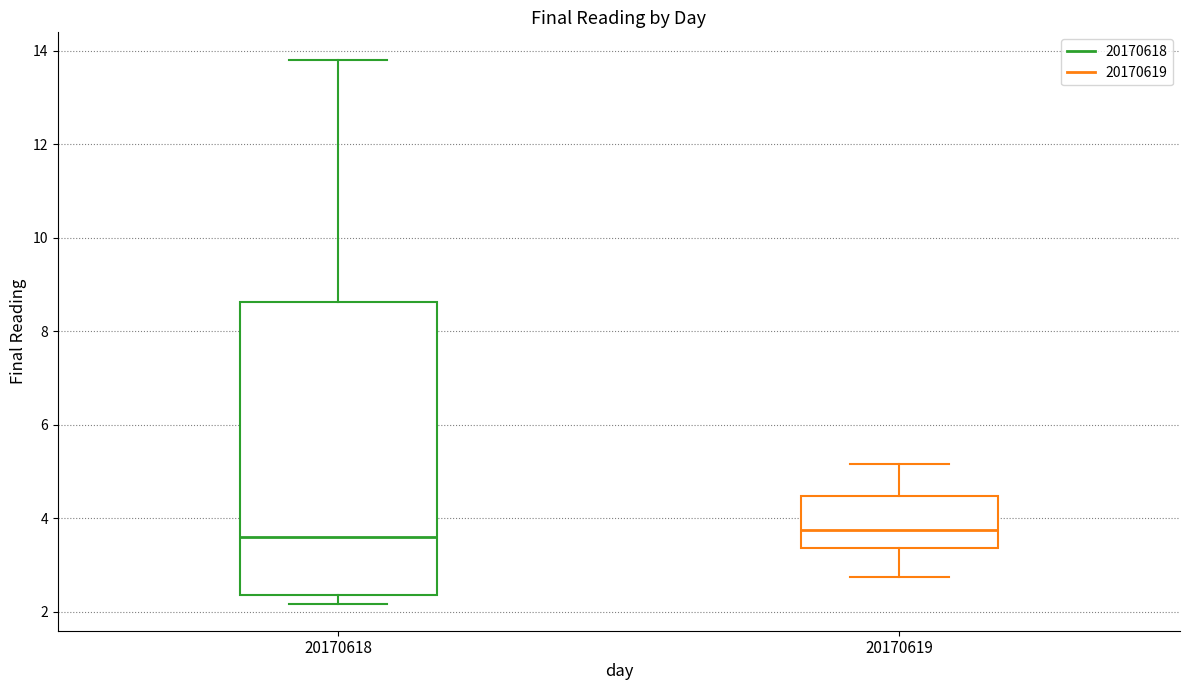

Comparing the boxes themselves (not the whiskers), which one is the tallest?

20170618